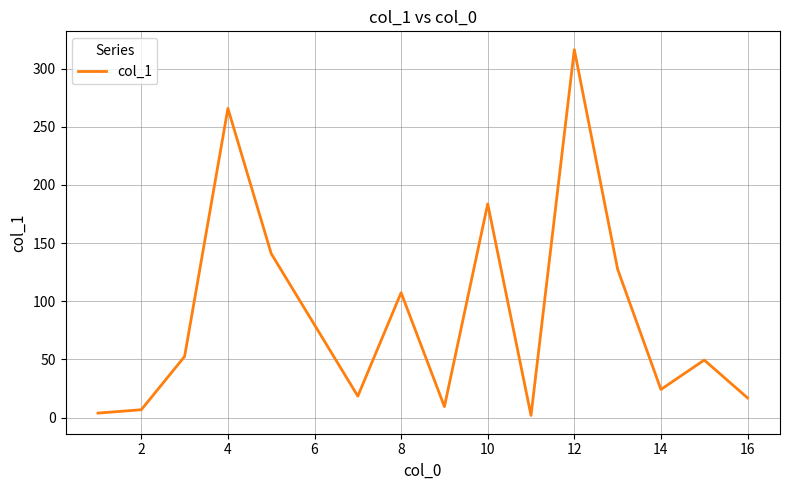

Does the chart display data point markers on the line(s)?

No